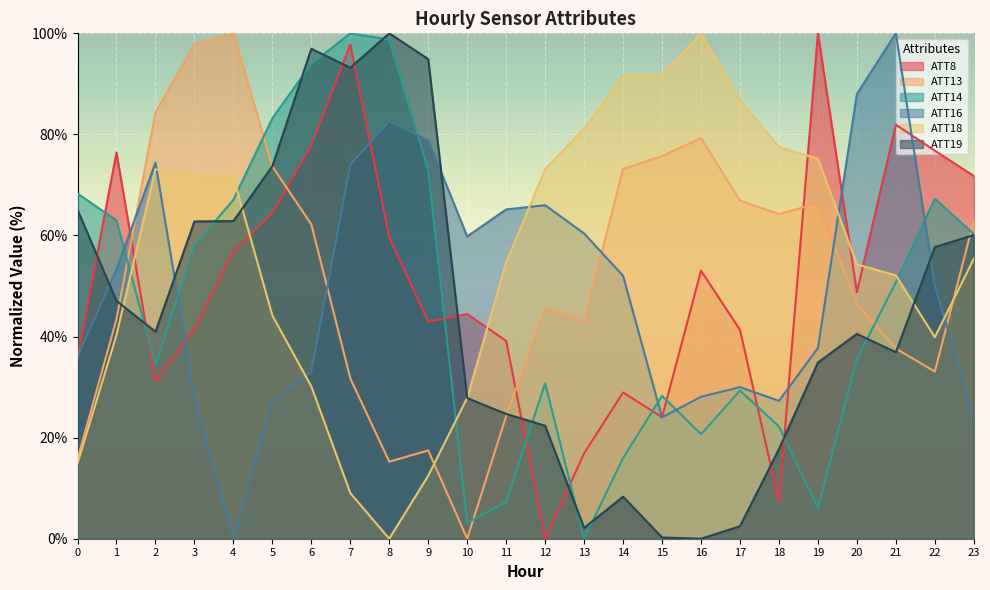

What is the difference between the highest and lowest values at 9?

82.4